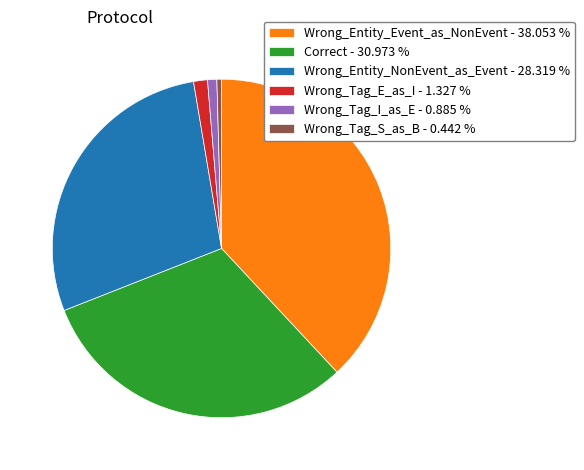

Do Wrong_Entity_Event_as_NonEvent - 38.053 % and Wrong_Entity_NonEvent_as_Event - 28.319 % together represent more than half of the pie?

Yes